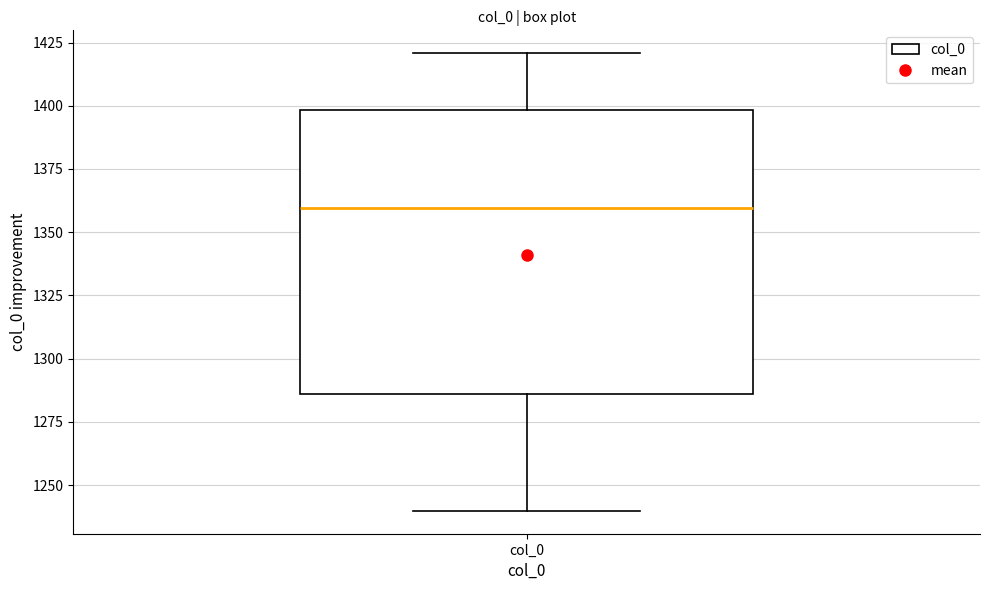

Transcribe this box plot: give where the median line is, the range the box spans, and where the two whiskers end, as read against the y-axis. The values are not printed on the chart, so give them approximately, as read against the axis.

median 1360, box 1285 to 1400, whiskers 1240 to 1420